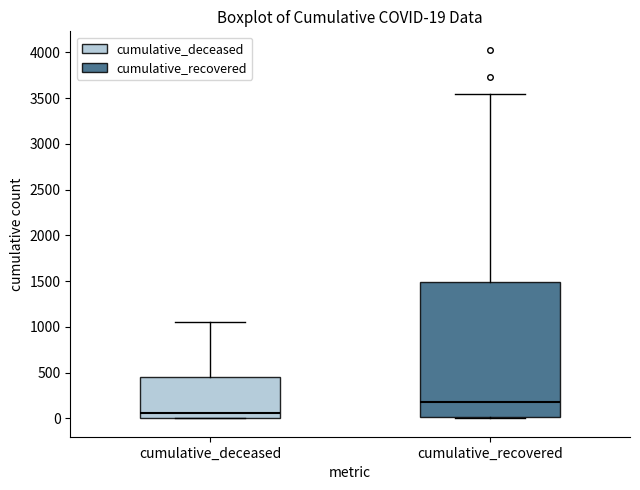

Which box has the lowest median line?

cumulative_deceased